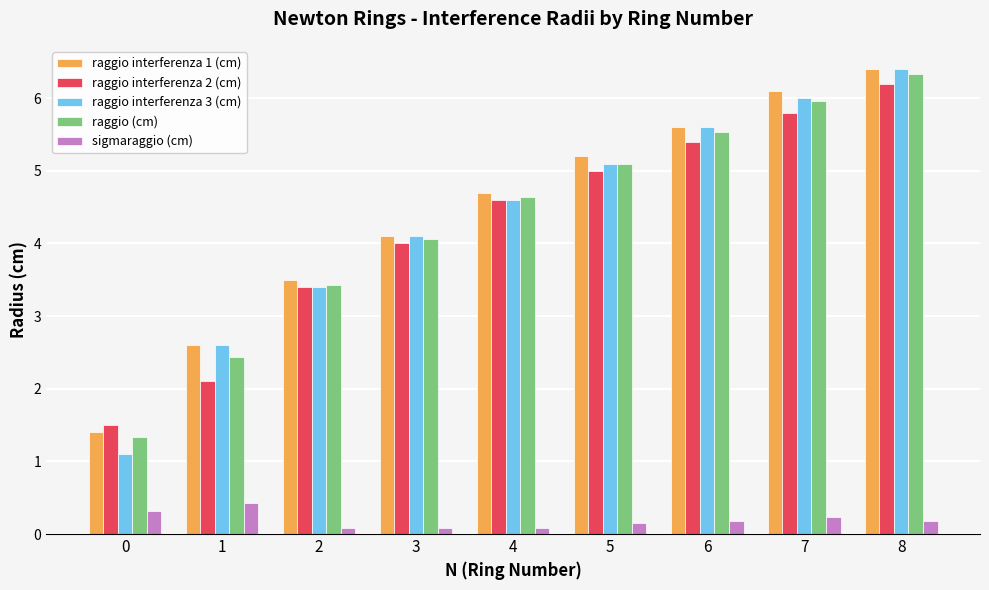

How many data points in raggio interferenza 1 (cm) are above 4?

6